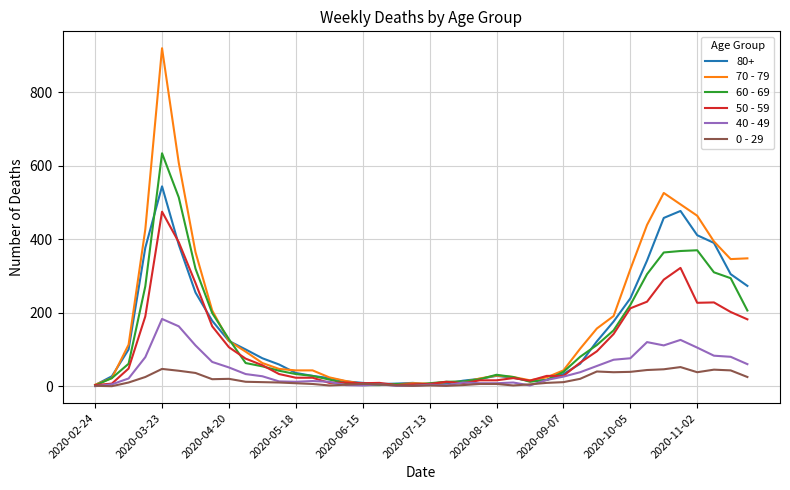

What is the greatest value displayed?

920